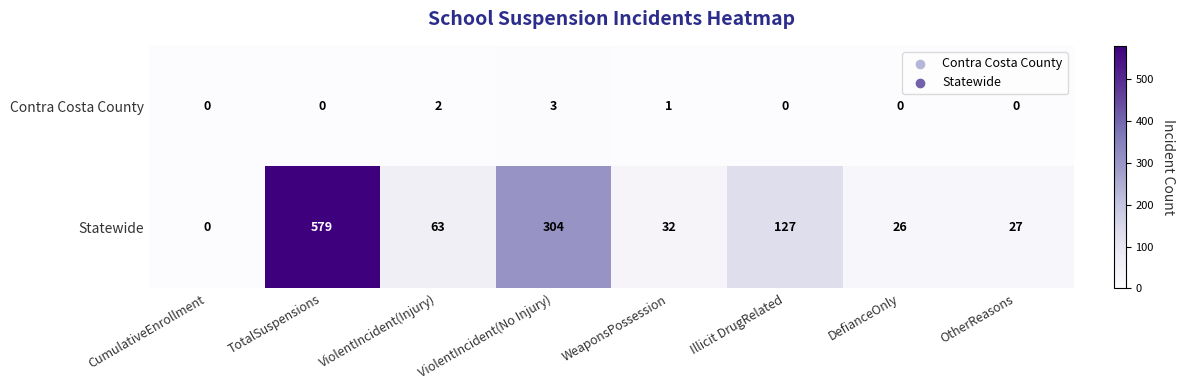

Which series has the largest total across all categories?

Statewide